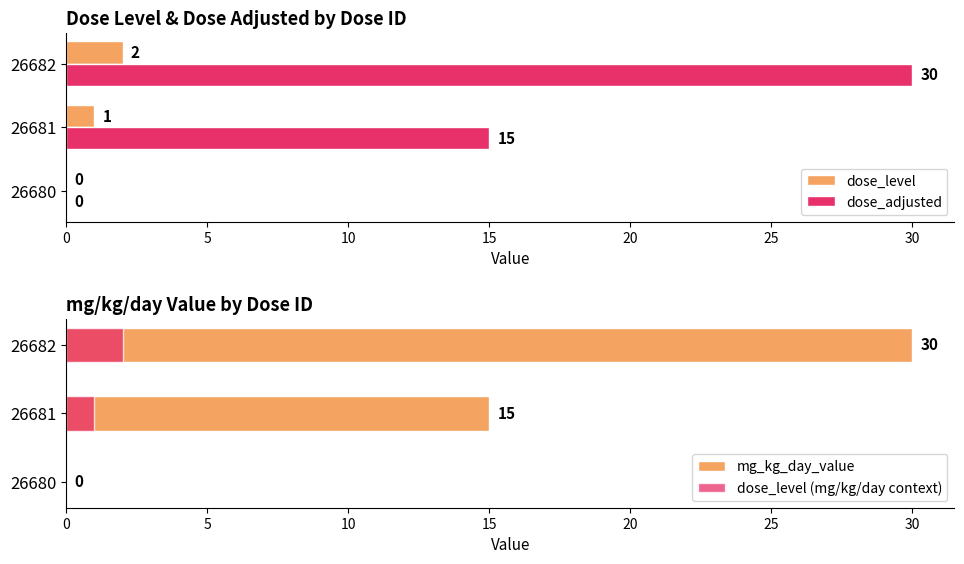

The dose_level series shows 2 at 26682. True or false?

True